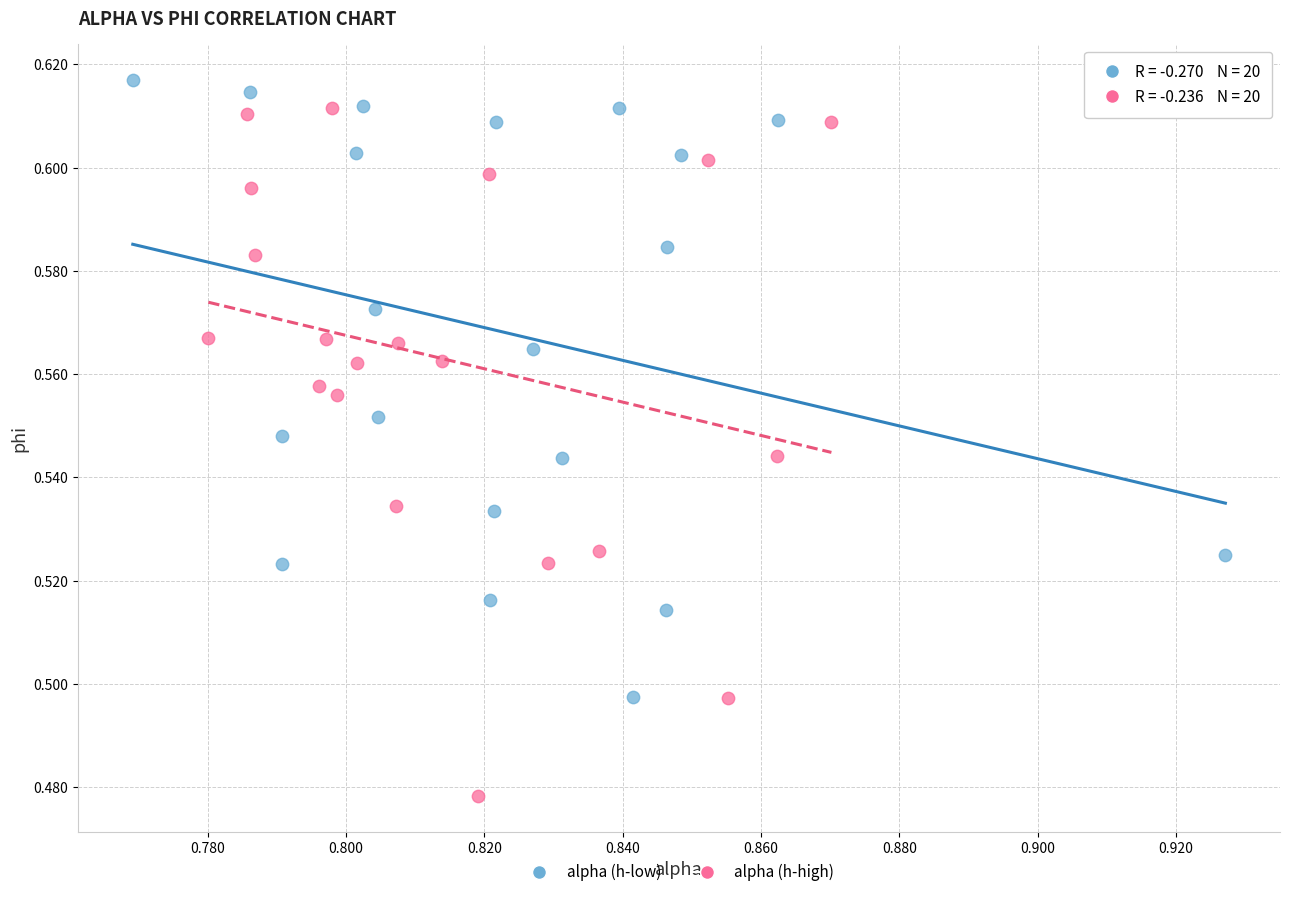

Which series has the widest spread of Y values?

alpha (h-high)